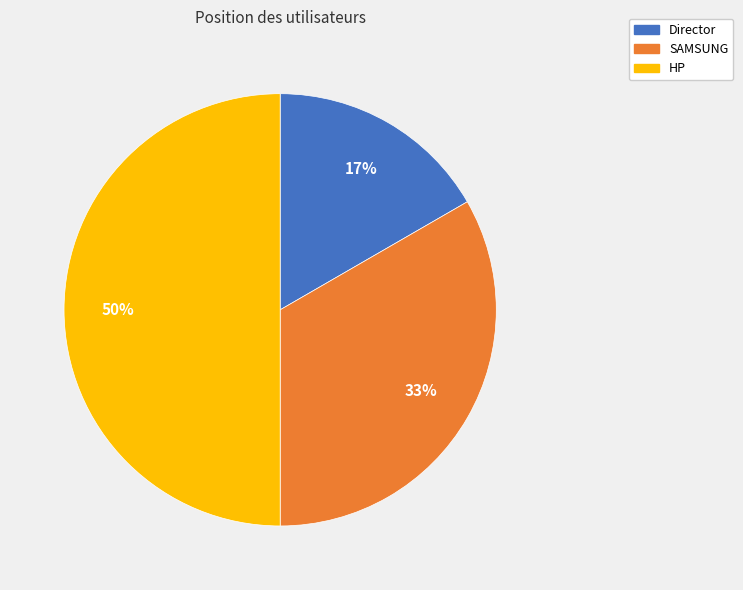

What is the largest slice in the pie chart?

HP